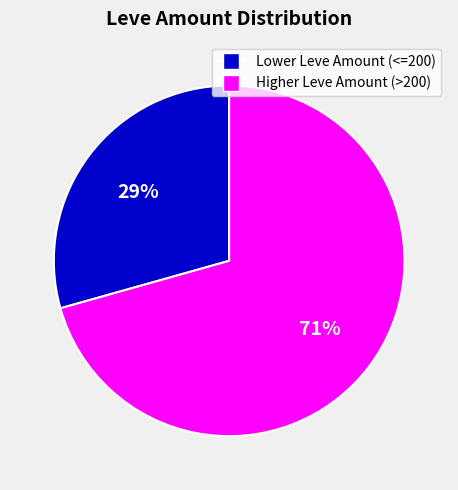

What is the ratio of the value at Lower Leve Amount (<=200) to the value at Higher Leve Amount (>200)?

0.4